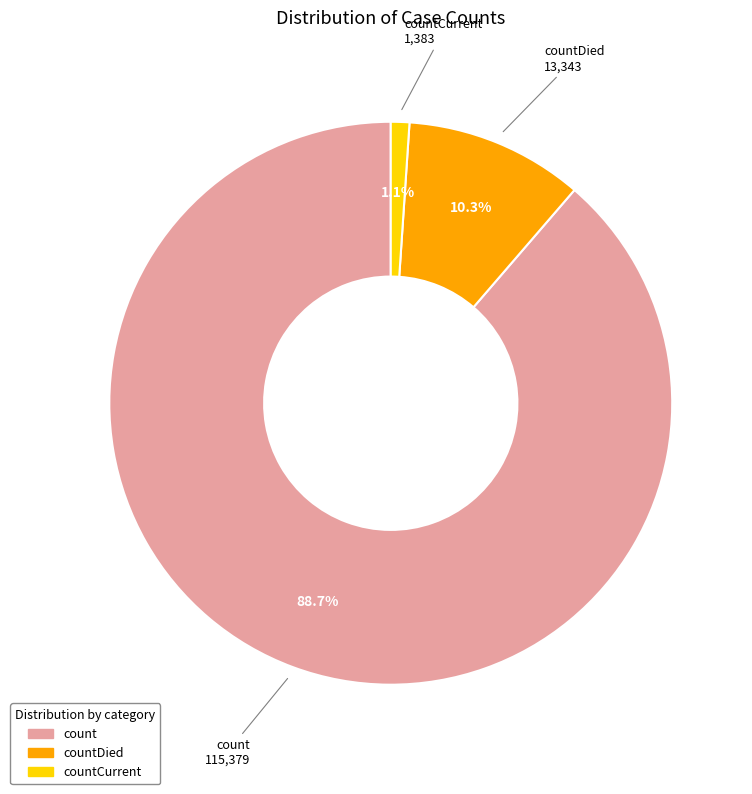

Does any single category account for the majority?

Yes